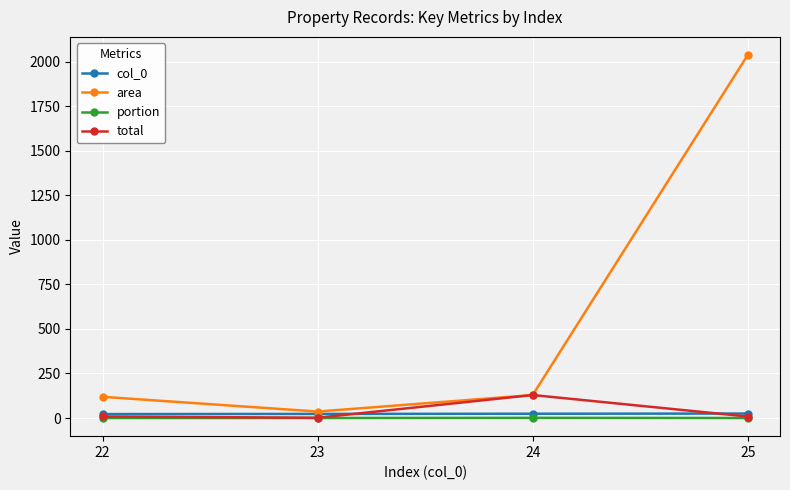

At which category is the sum across all series the highest?

25